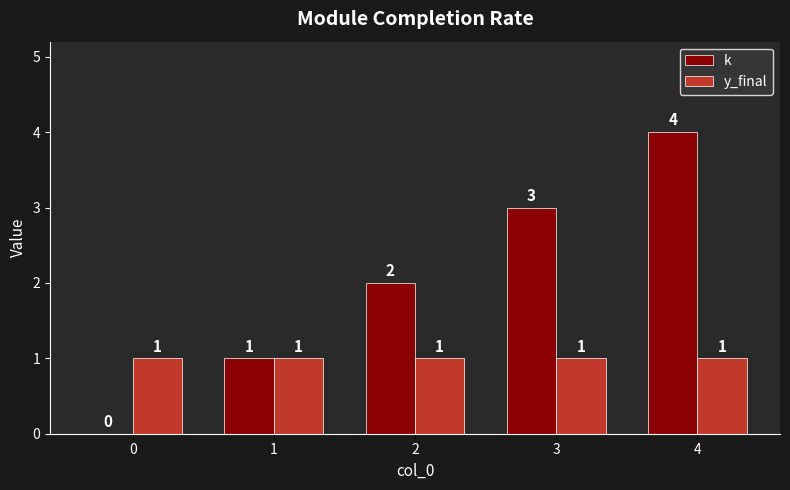

What value does the y_final series have at 2?

1